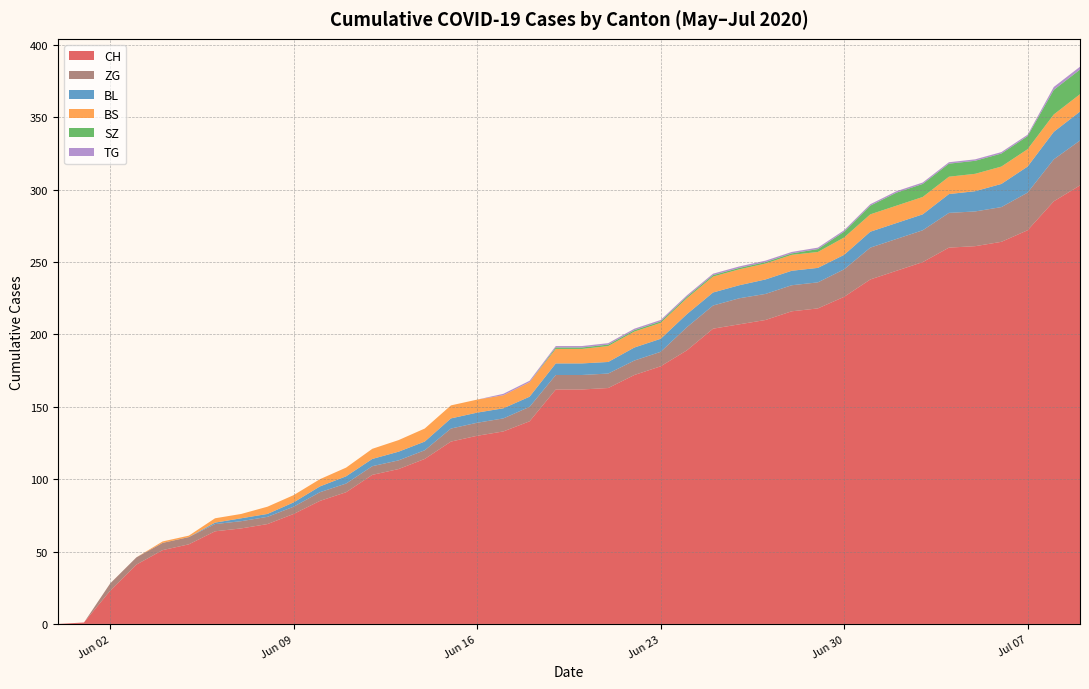

Reading left to right, list all the values displayed in this chart.

CH: 0=0	1=1	2=23	3=41	4=51	5=55	6=64	7=66	8=69	9=76	10=85	11=91	12=103	13=107	14=114	15=126	16=130	17=133	18=140	19=162	20=162	21=163	22=172	23=178	24=189	25=204	26=207	27=210	28=216	29=218	30=226	31=238	32=244	33=250	34=260	35=261	36=264	37=272	38=292	39=303
BL: 0=0	1=0	2=0	3=0	4=0	5=0	6=1	7=2	8=2	9=3	10=4	11=5	12=5	13=6	14=6	15=7	16=7	17=7	18=7	19=8	20=8	21=8	22=9	23=9	24=9	25=9	26=9	27=10	28=10	29=10	30=10	31=11	32=11	33=11	34=13	35=14	36=16	37=18	38=19	39=20
BS: 0=0	1=0	2=0	3=0	4=1	5=1	6=3	7=3	8=5	9=5	10=5	11=6	12=7	13=8	14=9	15=9	16=9	17=9	18=10	19=10	20=10	21=11	22=11	23=11	24=11	25=11	26=11	27=11	28=11	29=11	30=12	31=12	32=12	33=12	34=12	35=12	36=12	37=12	38=12	39=12
SZ: 0=0	1=0	2=0	3=0	4=0	5=0	6=0	7=0	8=0	9=0	10=0	11=0	12=0	13=0	14=0	15=0	16=0	17=0	18=0	19=1	20=1	21=1	22=1	23=1	24=1	25=1	26=1	27=1	28=1	29=2	30=4	31=6	32=9	33=9	34=9	35=9	36=9	37=9	38=17	39=17
TG: 0=0	1=0	2=0	3=0	4=0	5=0	6=0	7=0	8=0	9=0	10=0	11=0	12=0	13=0	14=0	15=0	16=0	17=1	18=1	19=1	20=1	21=1	22=1	23=1	24=1	25=1	26=1	27=1	28=1	29=1	30=1	31=1	32=1	33=1	34=1	35=1	36=1	37=1	38=2	39=2
ZG: 0=0	1=0	2=5	3=5	4=5	5=5	6=5	7=5	8=5	9=5	10=6	11=6	12=6	13=6	14=6	15=9	16=9	17=9	18=10	19=10	20=10	21=10	22=10	23=10	24=16	25=16	26=18	27=18	28=18	29=18	30=19	31=22	32=22	33=22	34=24	35=24	36=24	37=26	38=29	39=31